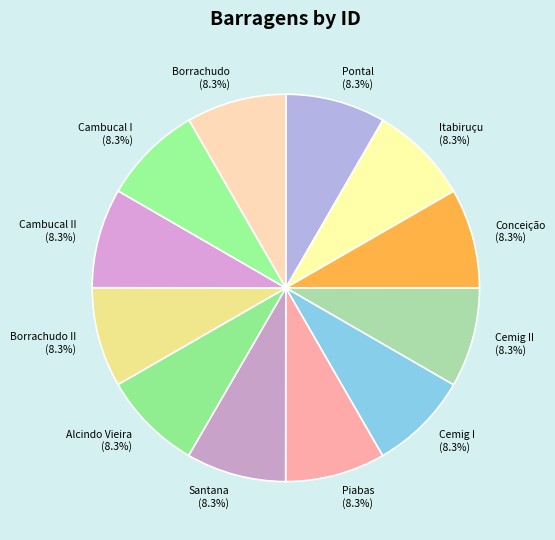

Approximately how many times larger is the value at Pontal compared to Borrachudo II?

1.0